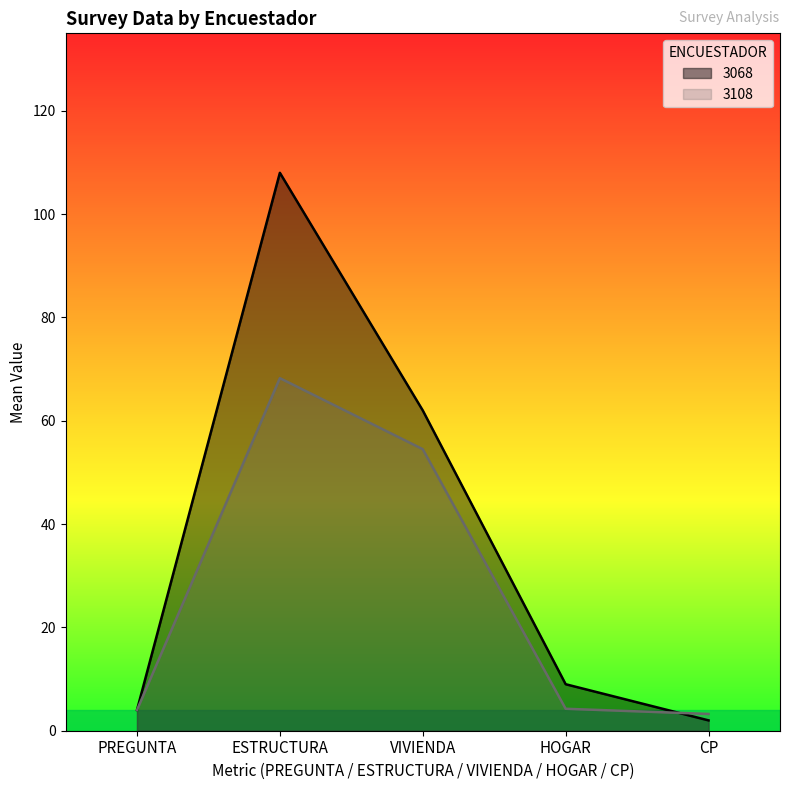

Read the 3068 value at HOGAR.

9.0